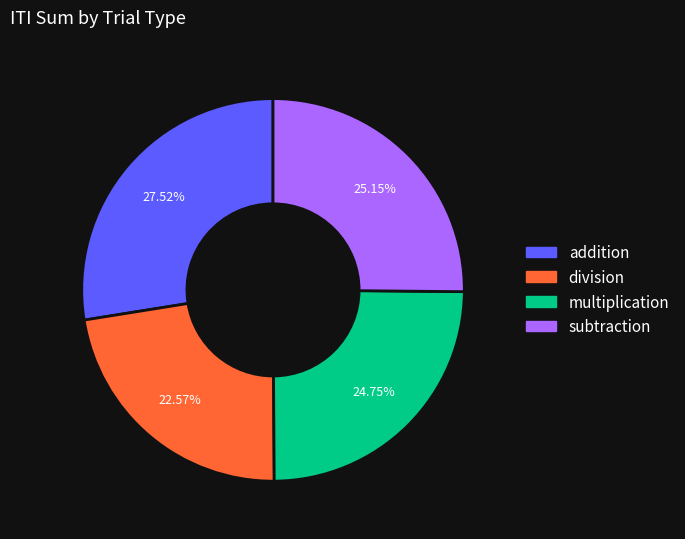

To the nearest percent, what percentage of the pie is division?

23%